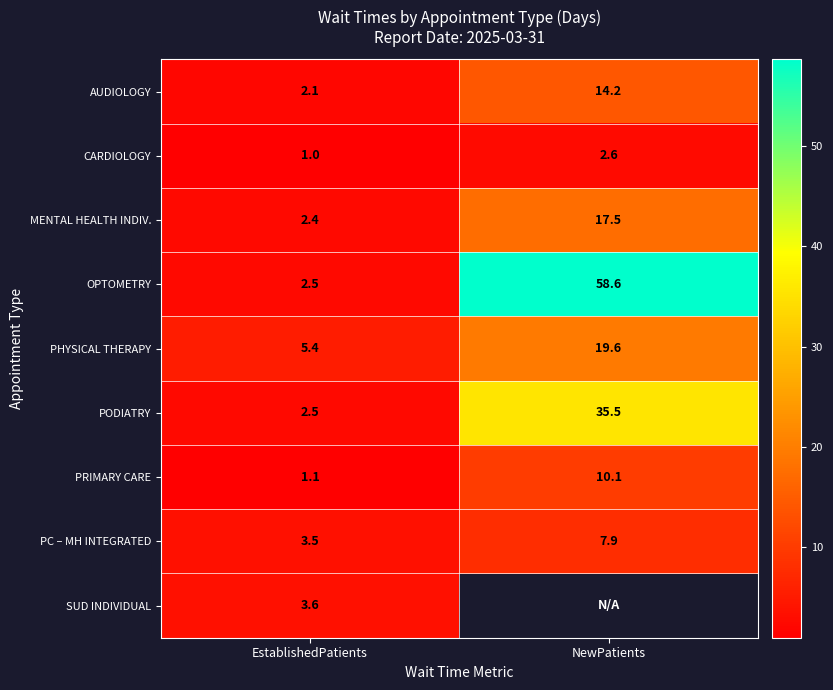

Is it true that PRIMARY CARE equals 10.1 at NewPatients?

True